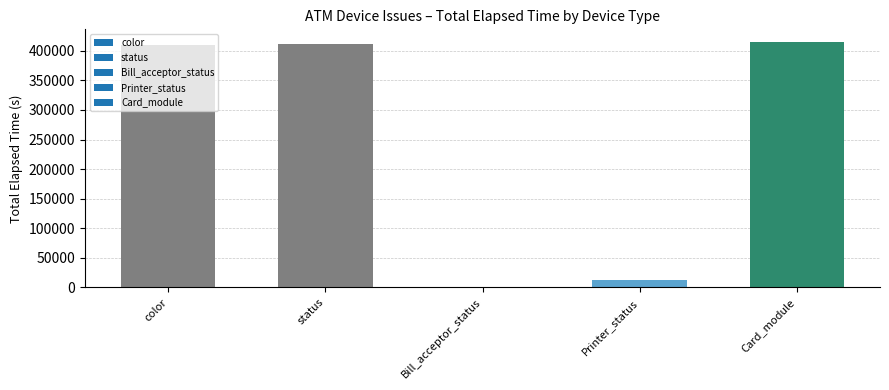

What is the maximum value shown in the chart?

415483